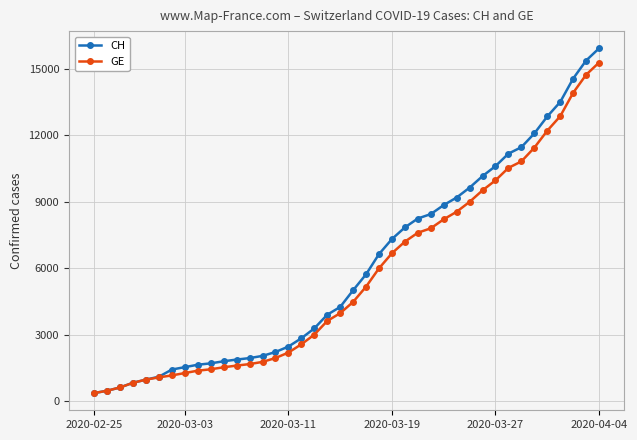

Which series has the widest spread of values?

CH